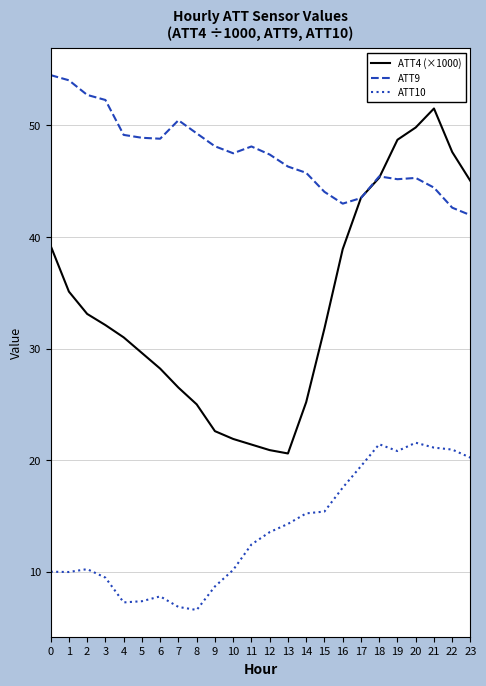

How many series are shown in this chart?

3